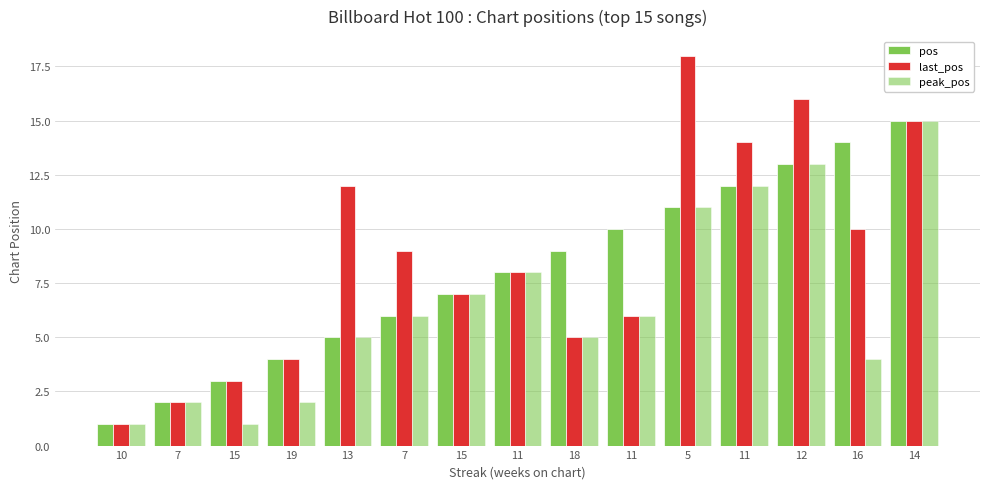

Between 19 and 11, which series saw the biggest shift?

last_pos